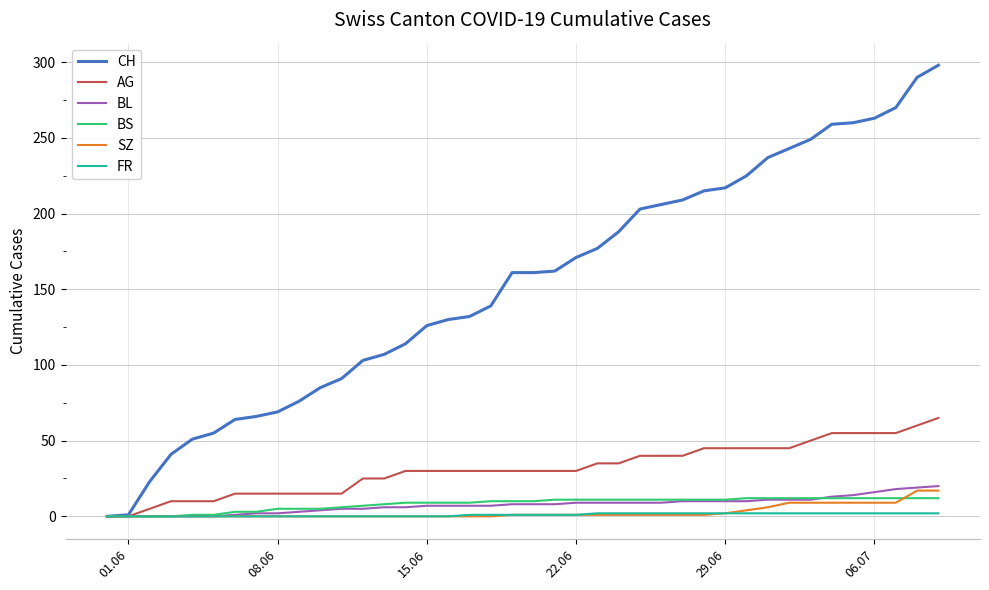

Which series has the largest total across all categories?

CH